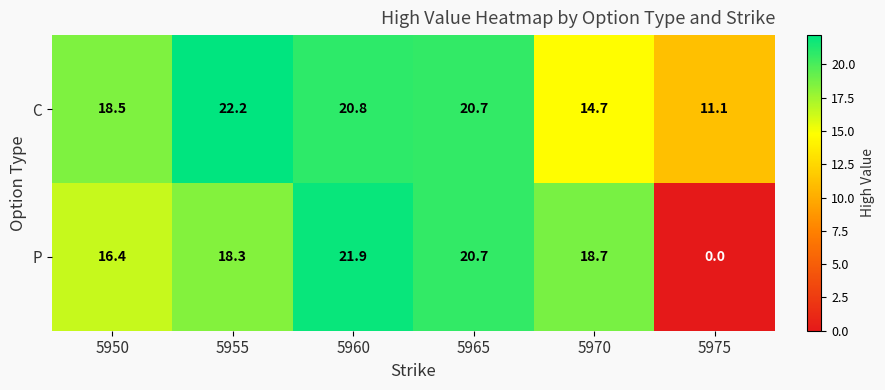

Which series has the largest range (max minus min)?

P